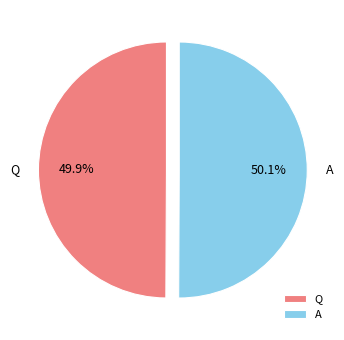

Do A and Q together represent more than half of the pie?

Yes